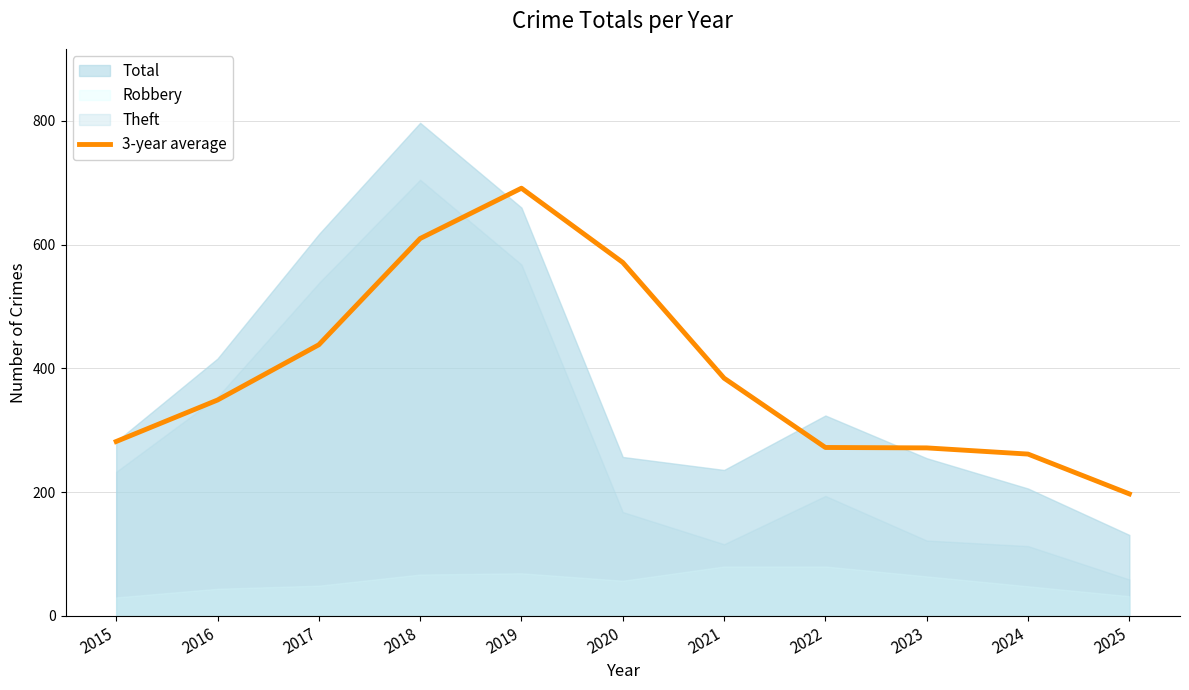

How many data points are above 349?

5